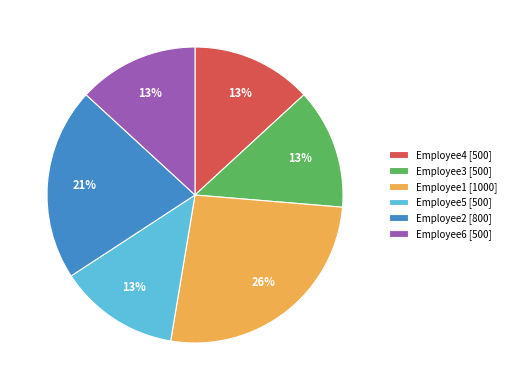

What percentage is the Employee5 [500] slice, to the nearest percent?

13%